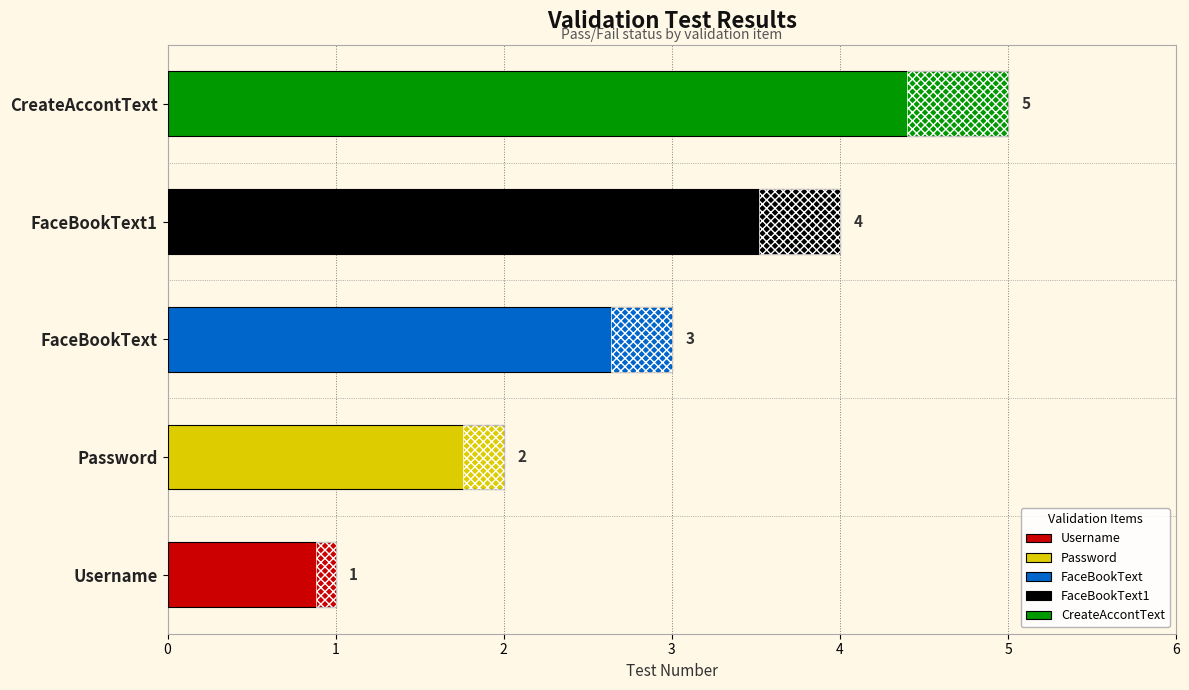

What is the label of the 2nd bar from the left?

Password